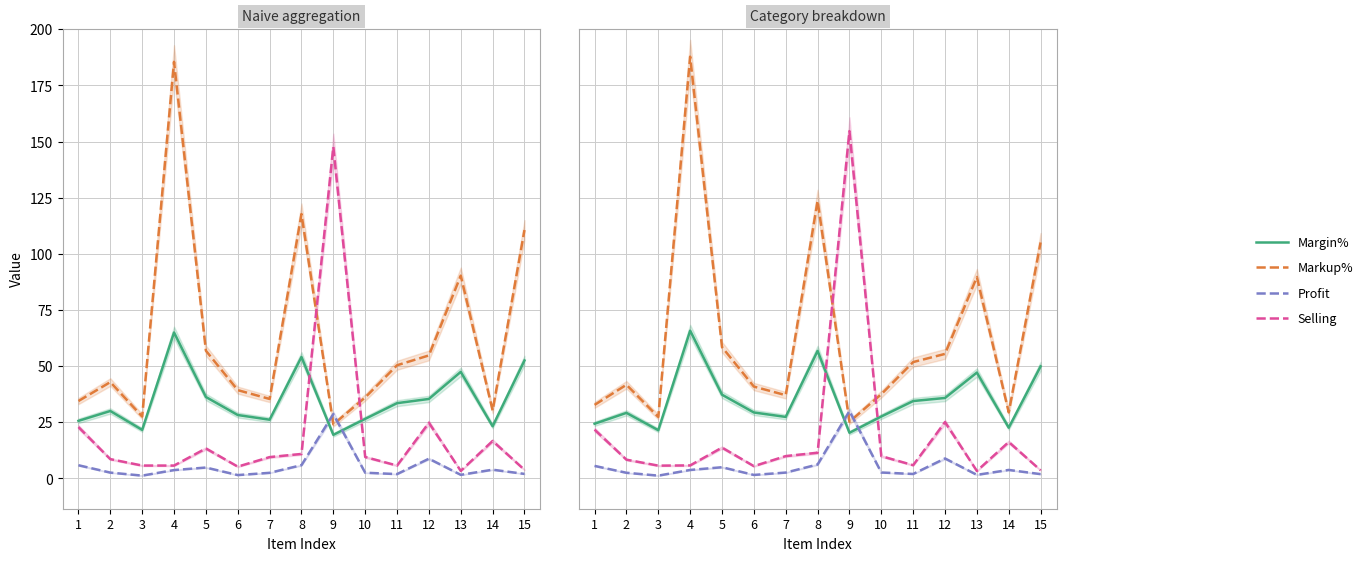

Count the number of data series in this chart.

4